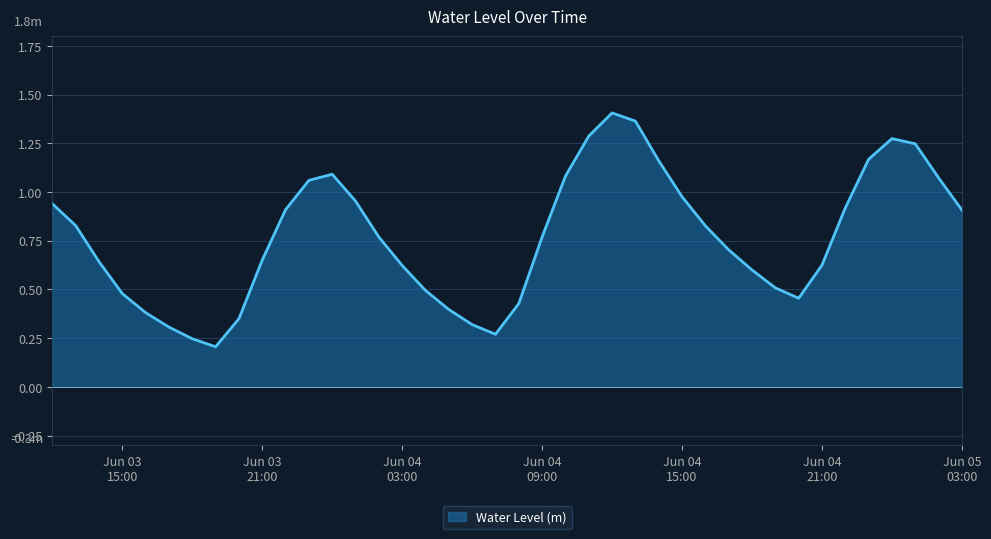

How many lines are shown in the chart?

1